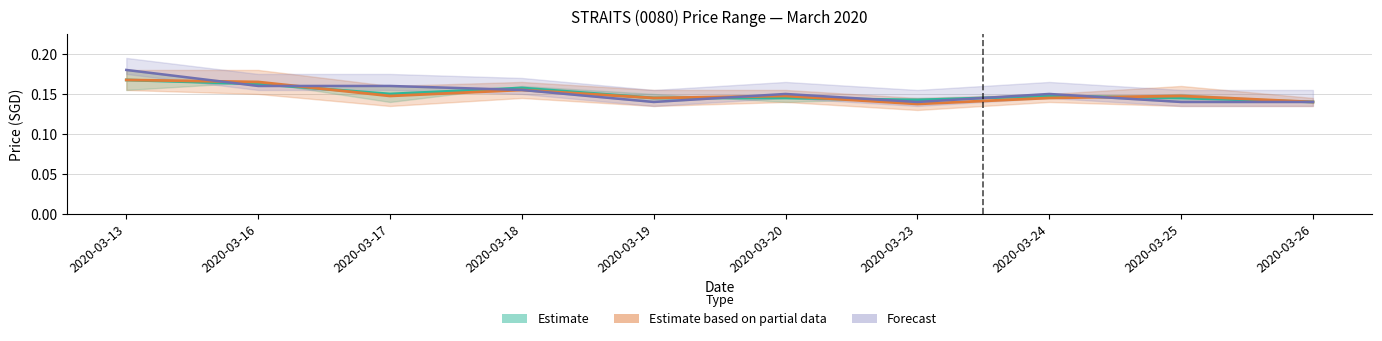

The value of close at 2020-03-26 is 0.1. True or false?

False